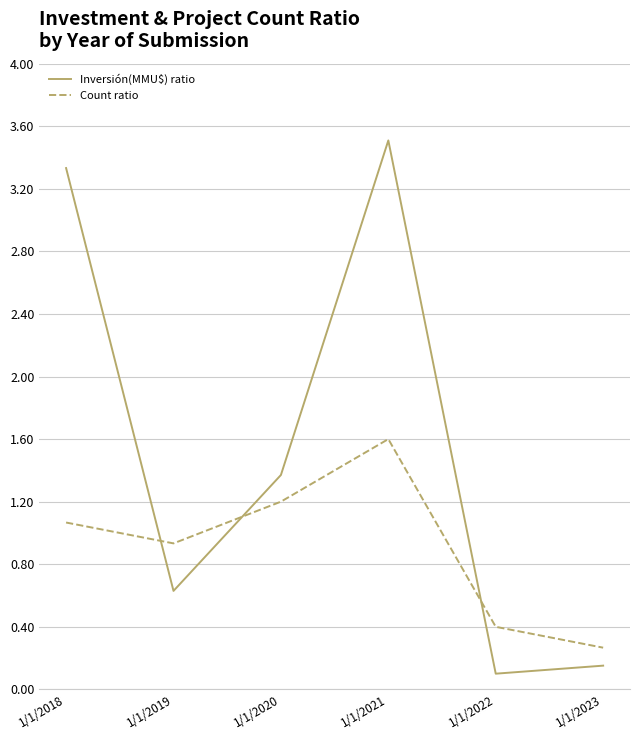

Rank the series by their average value, from lowest to highest.

Count ratio, Inversión(MMU$) ratio